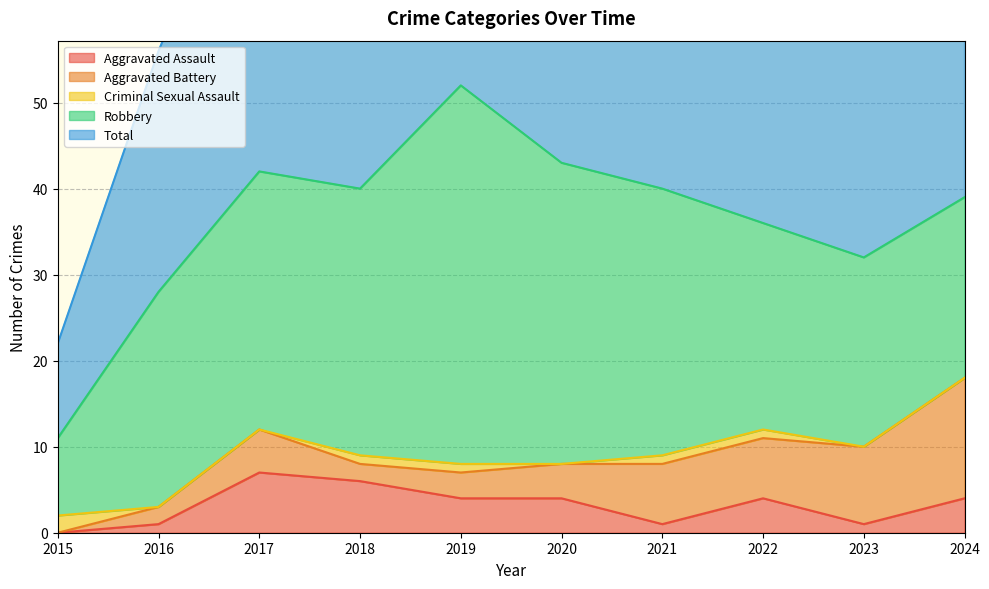

The value of Aggravated Assault at 2016 is 2. True or false?

False